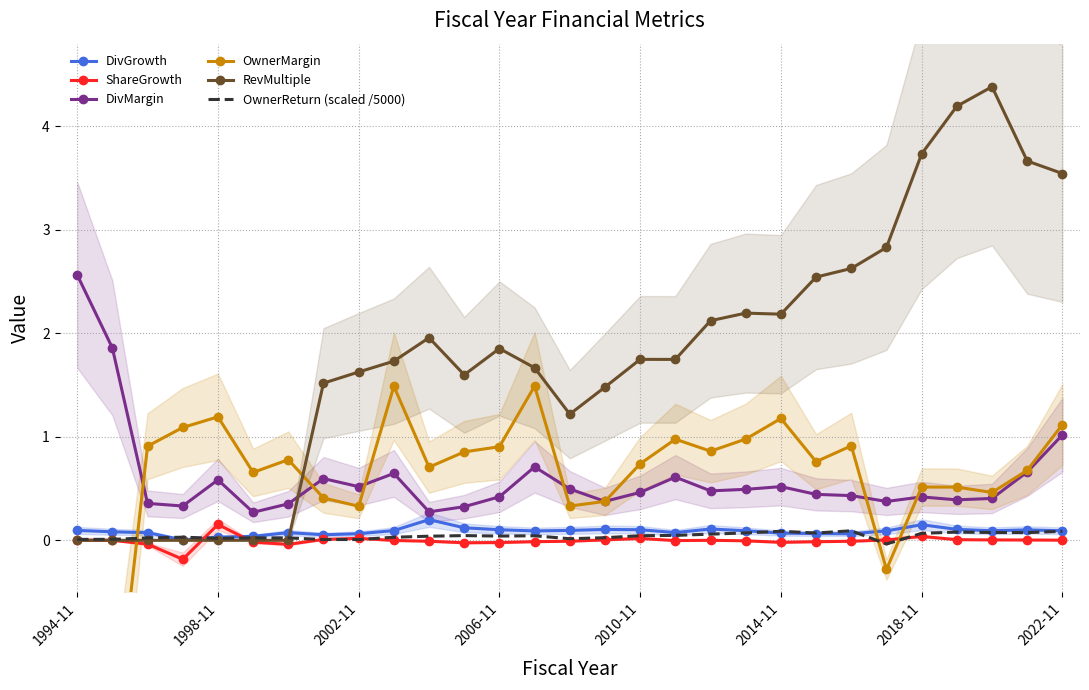

What is the difference between the second highest and minimum values in the ShareGrowth series?

0.2